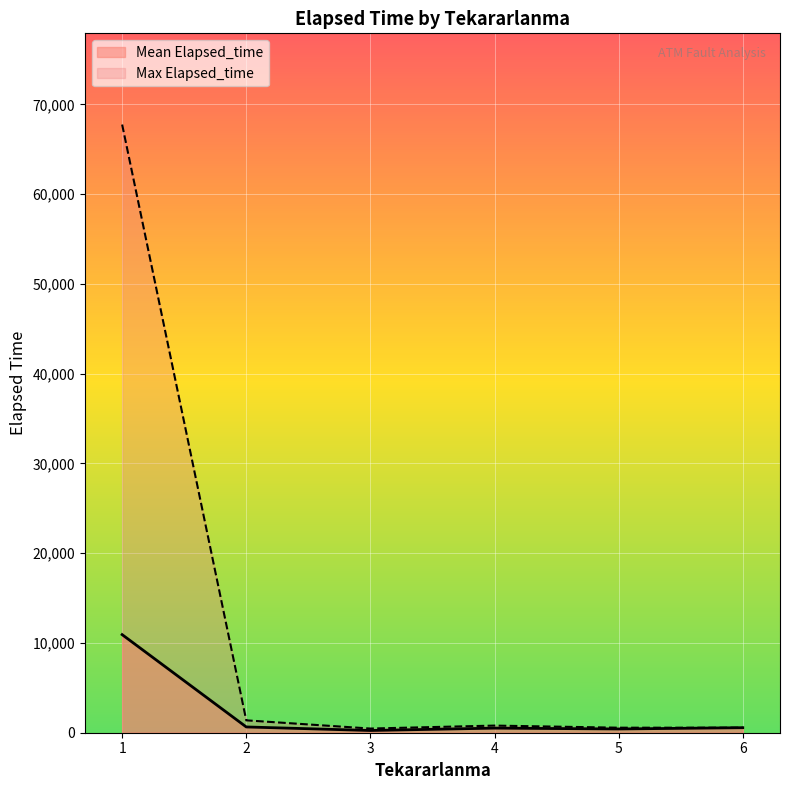

What is the highest value of the Mean Elapsed_time series?

10928.6